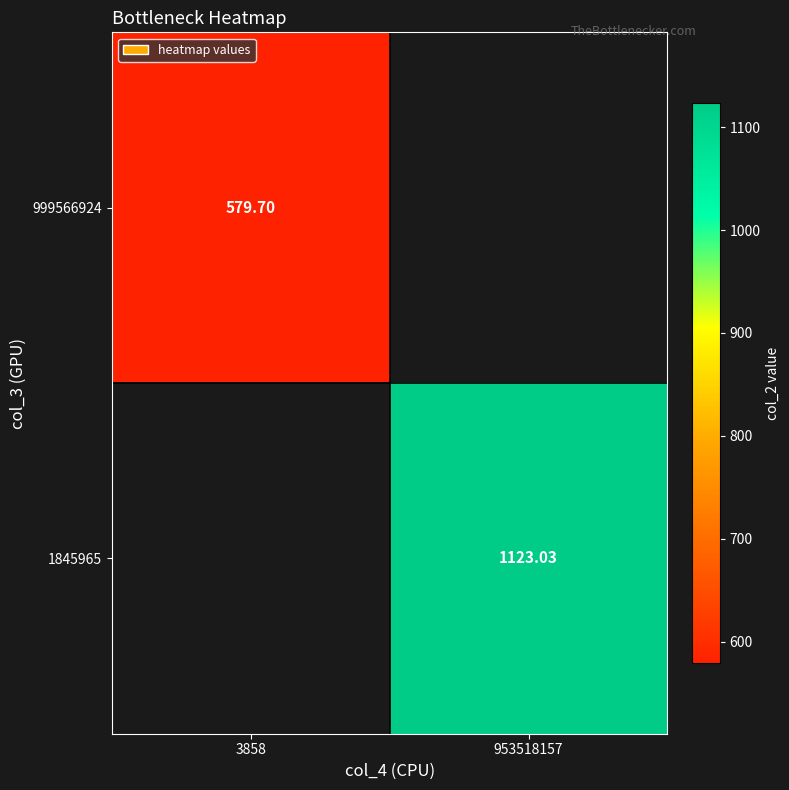

Count the number of data series in this chart.

2